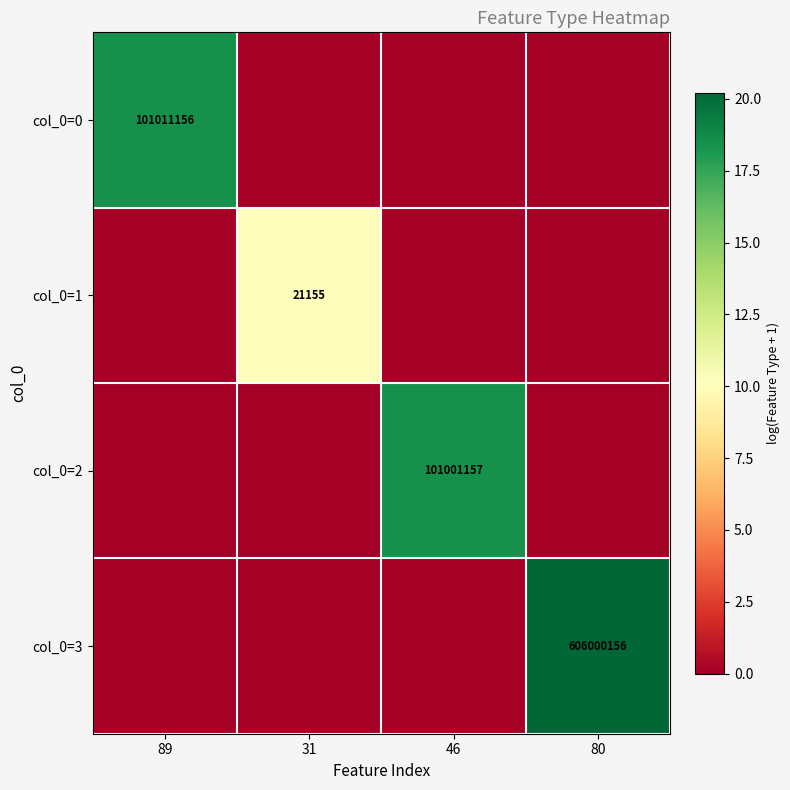

True or false: col_0=2 has a value of 170416584 at 46.

False